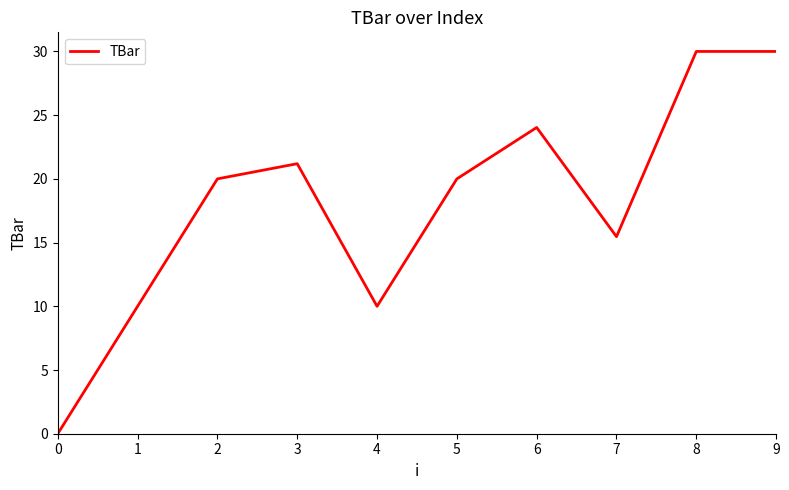

The value at 9 is 30.0. True or false?

True